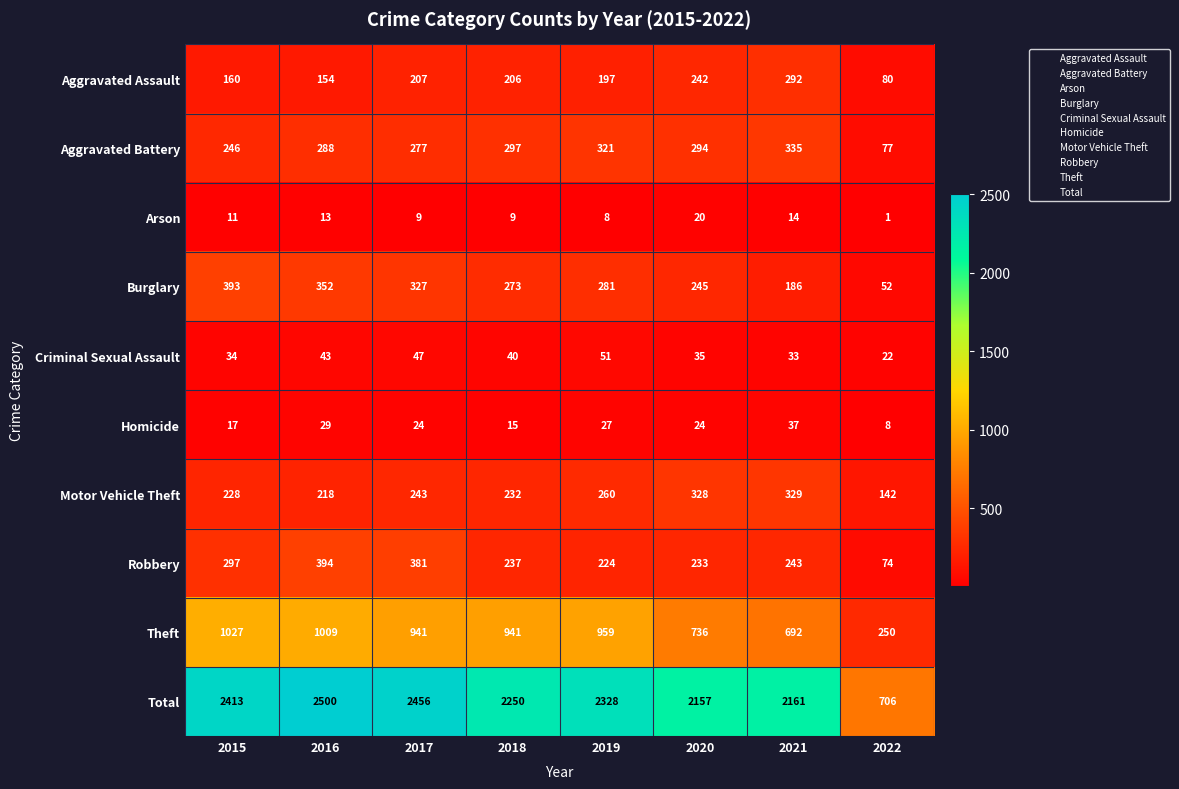

What is the sum of all Homicide values?

181